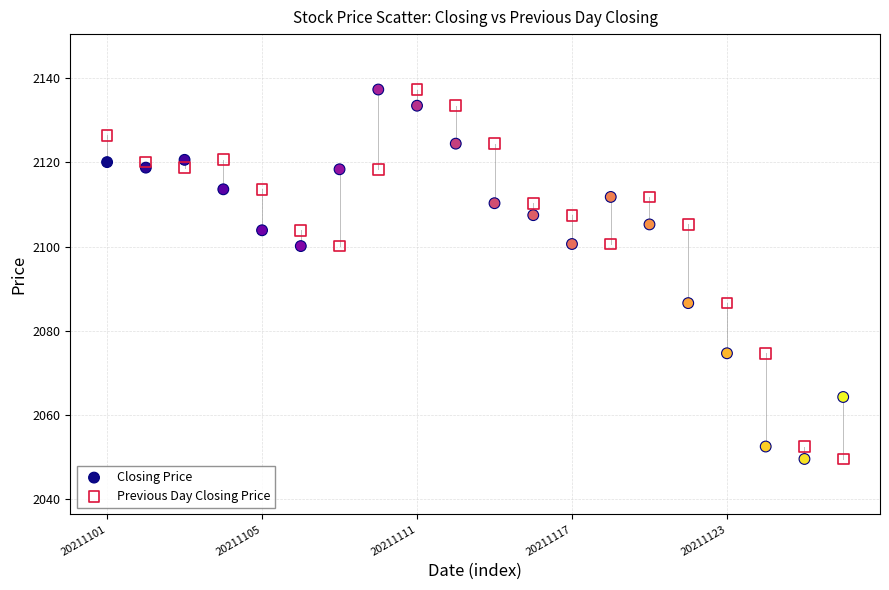

How many points are shown in the scatter plot?

40